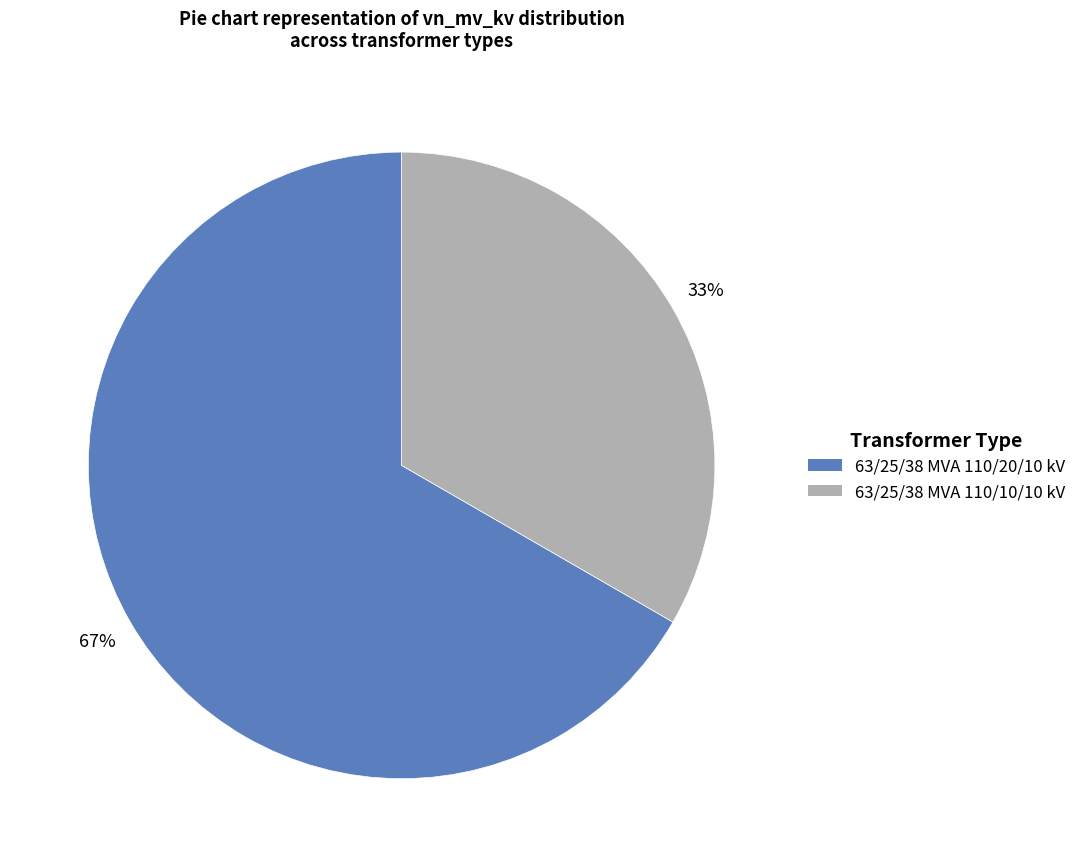

Is the sum of 63/25/38 MVA 110/20/10 kV and 63/25/38 MVA 110/10/10 kV greater than half?

Yes